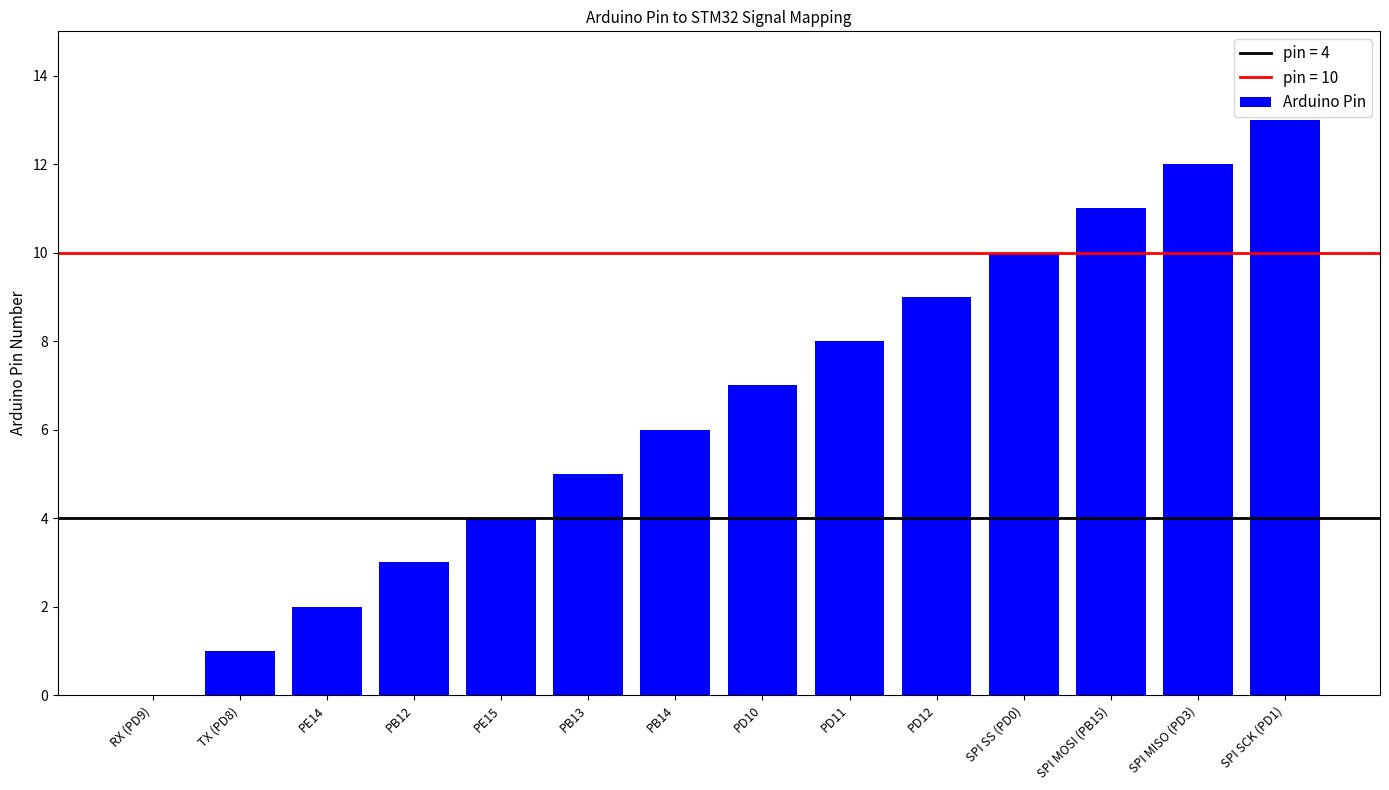

Which category has the highest value across all series?

SPI SCK (PD1)